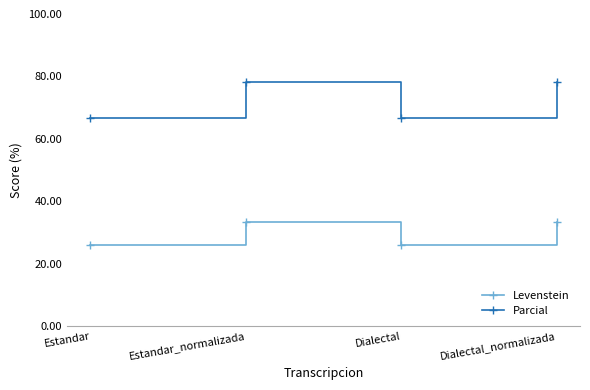

What is the difference between the highest and lowest values at Dialectal?

40.7